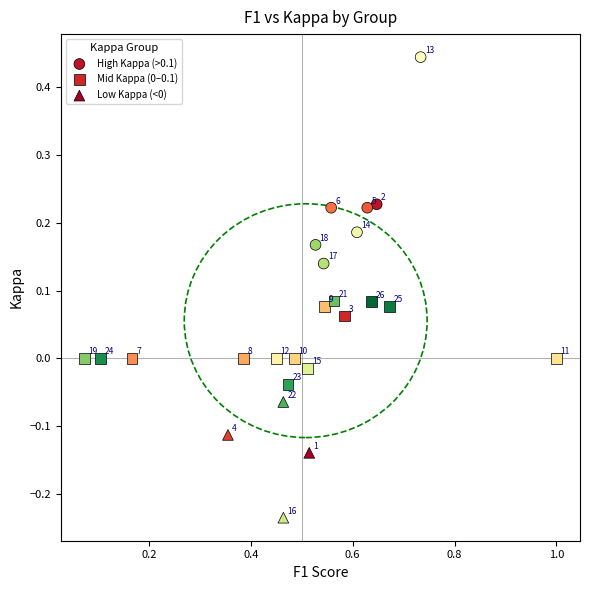

Which series contains the highest Y value?

High Kappa (>0.1)